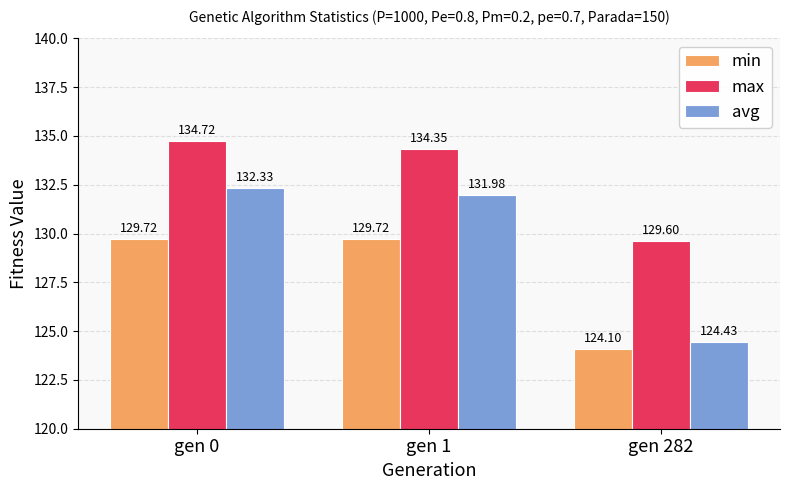

What is the difference between the maximum and minimum values in the min series?

5.6